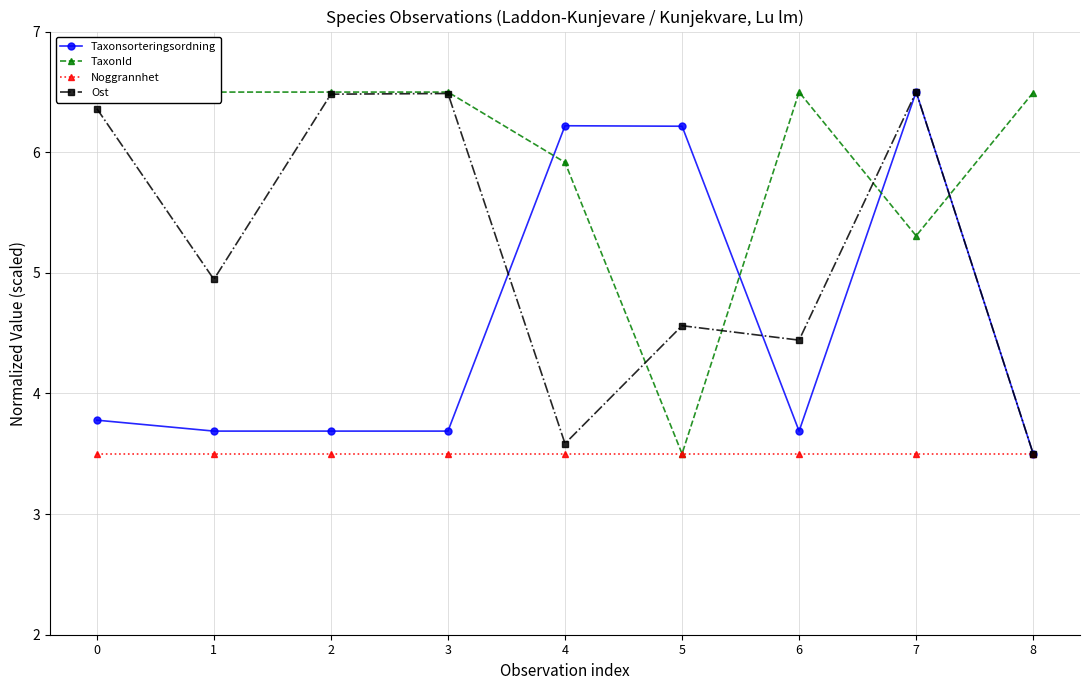

List the labels in order of TaxonId value, largest first.

0, 1, 2, 3, 6, 8, 4, 7, 5